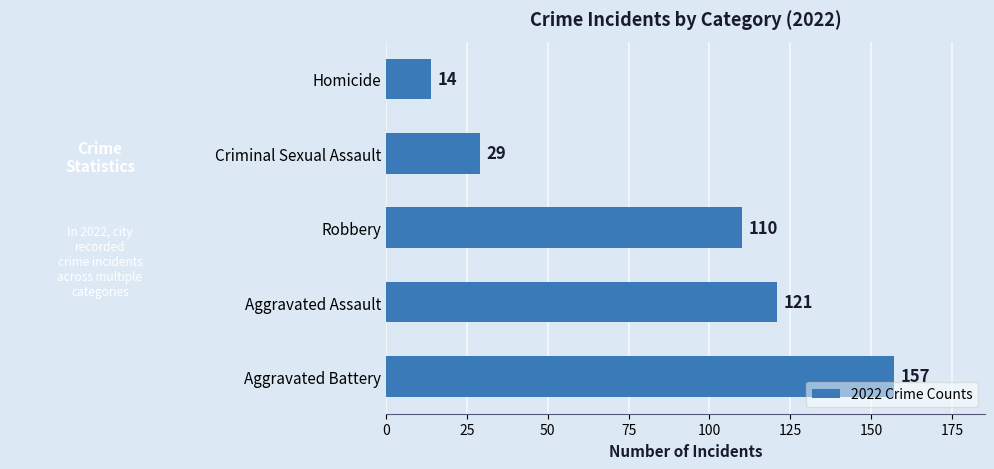

List the labels in order of value, largest first.

Aggravated Battery, Aggravated Assault, Robbery, Criminal Sexual Assault, Homicide